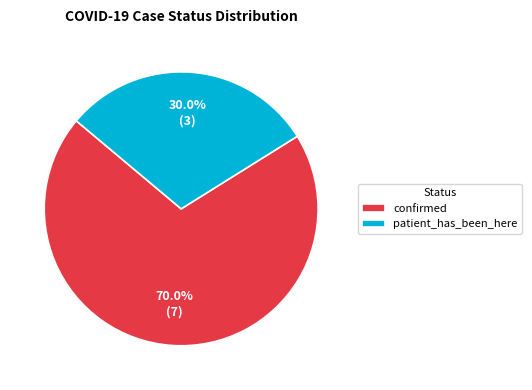

To the nearest percent, what portion does patient_has_been_here represent?

30%